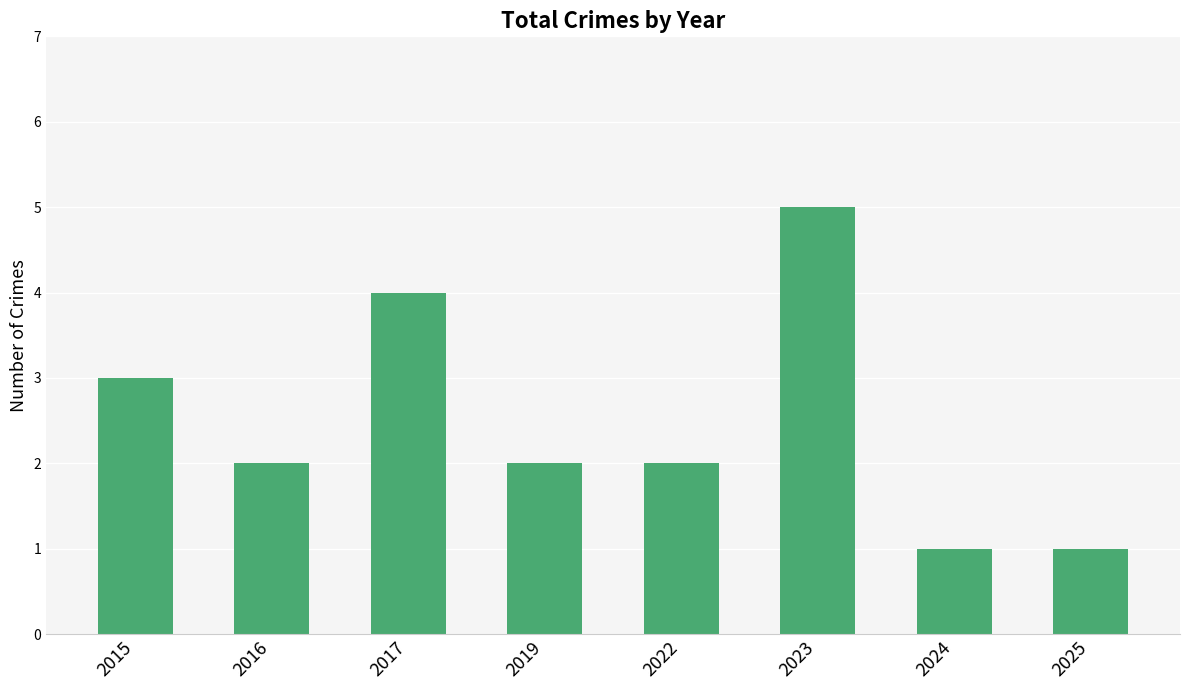

Reading left to right, what are all the values shown in this chart?

2015=3	2016=2	2017=4	2019=2	2022=2	2023=5	2024=1	2025=1